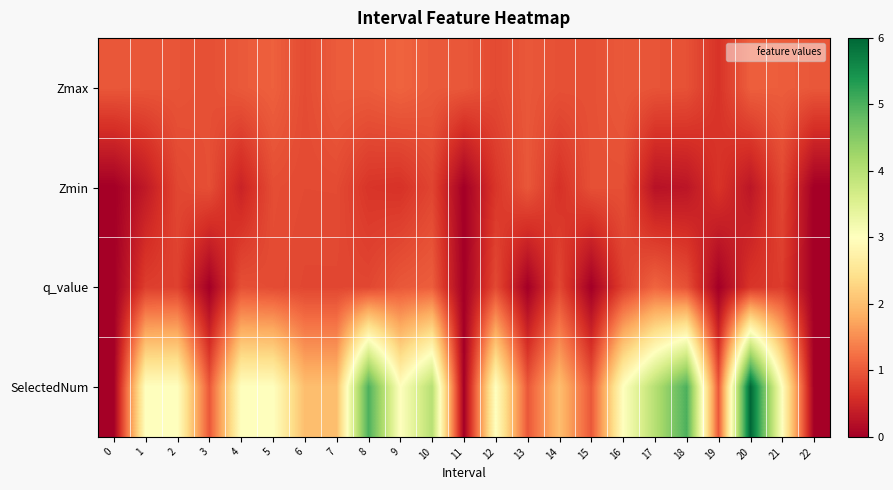

How many data points does each series have?

23